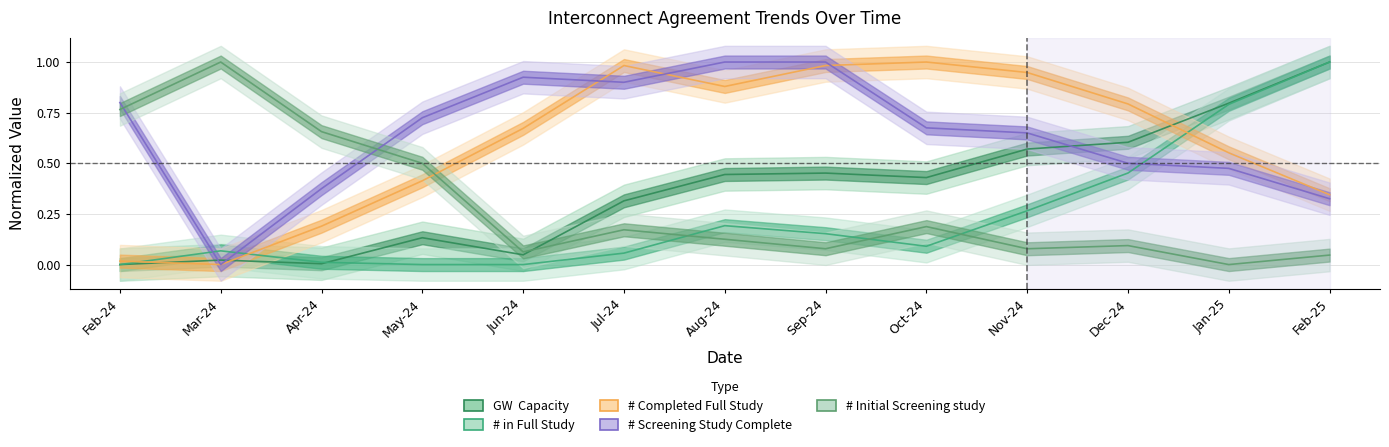

What is the sum of the # in Full Study values at Mar-24 and Jan-25?

0.9